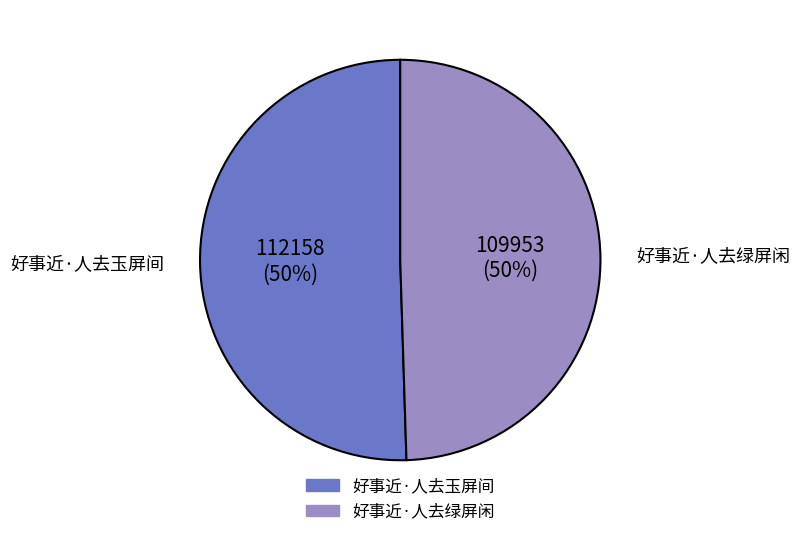

Do 好事近·人去玉屏间 and 好事近·人去绿屏闲 together represent more than half of the pie?

Yes